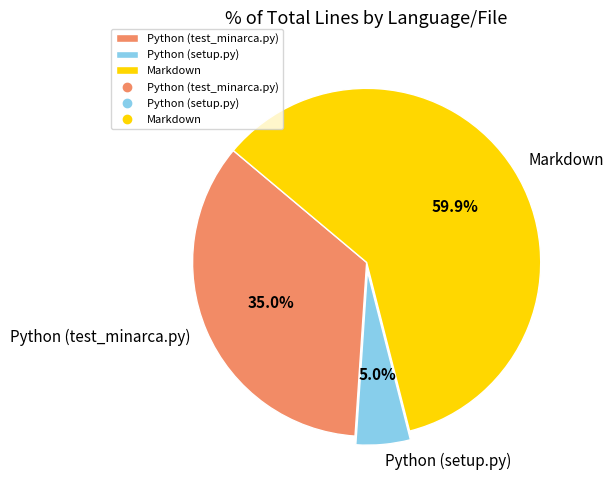

Is there any slice that represents more than half of the pie?

Yes